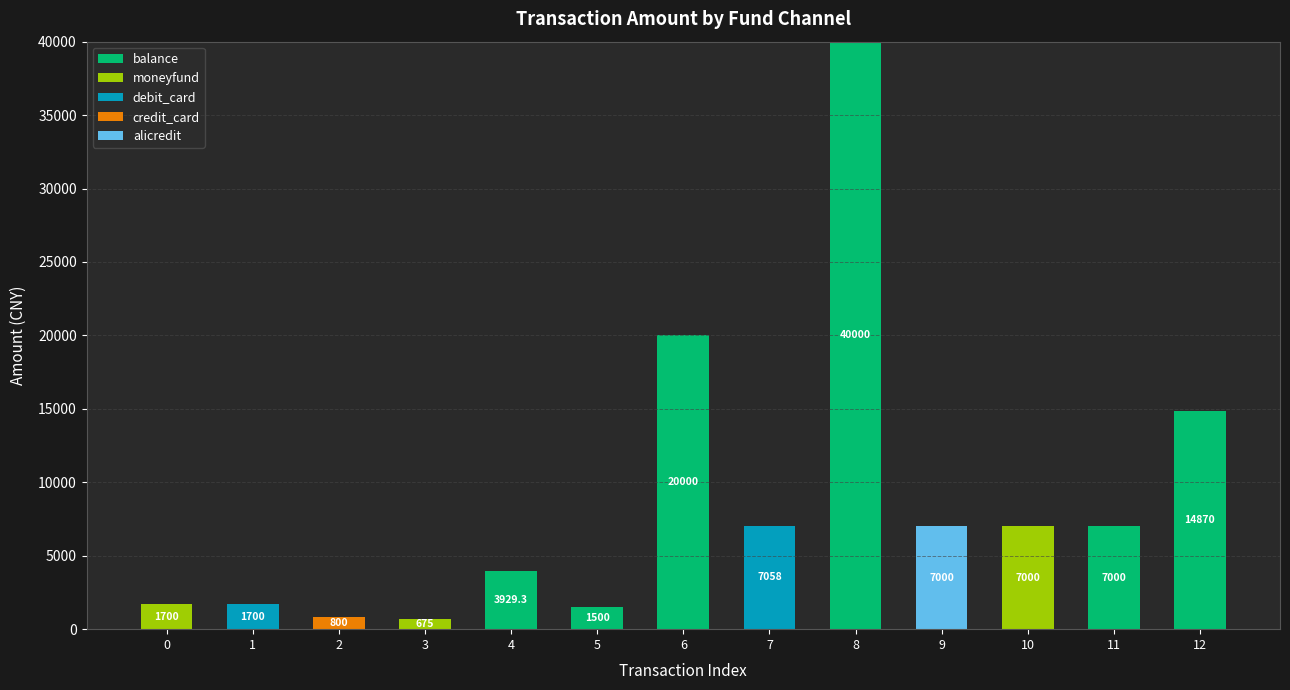

Count the number of categories in the chart.

13